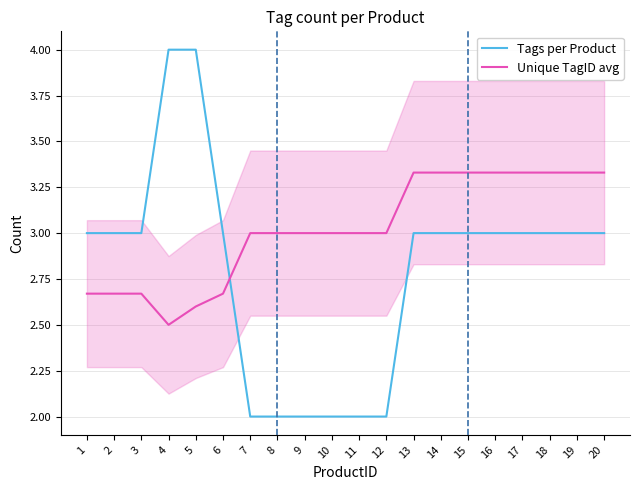

True or false: Tags per Product has a value of 2.0 at 7.

True